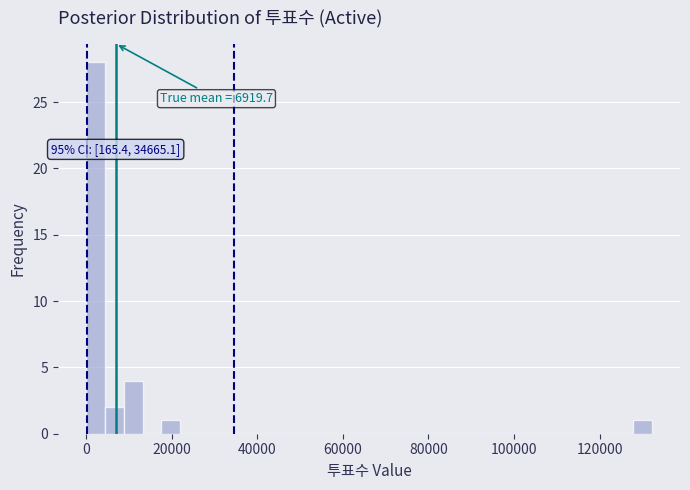

Read against the x-axis, roughly where is the centre of the tallest bar?

2000